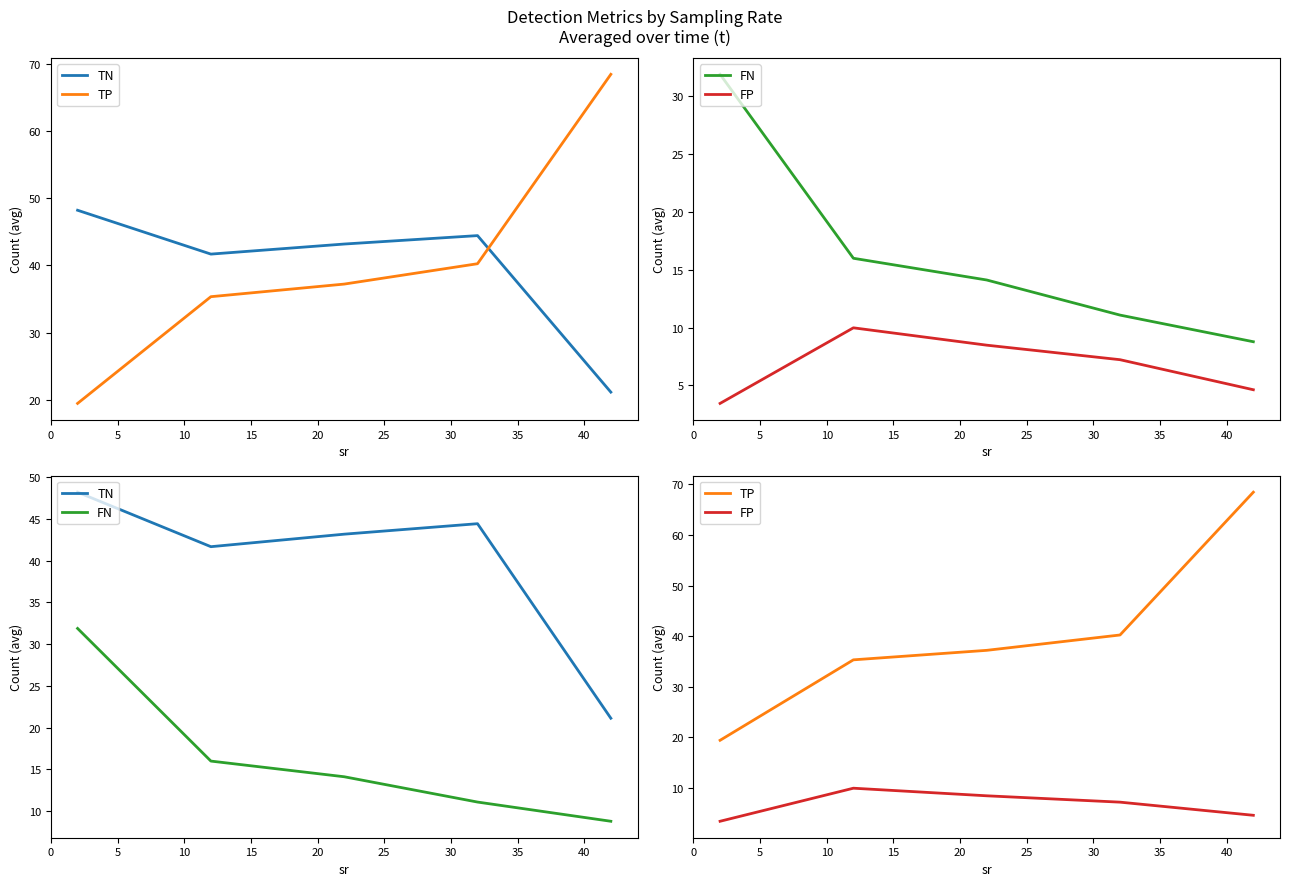

What is the maximum value shown in the chart?

68.5